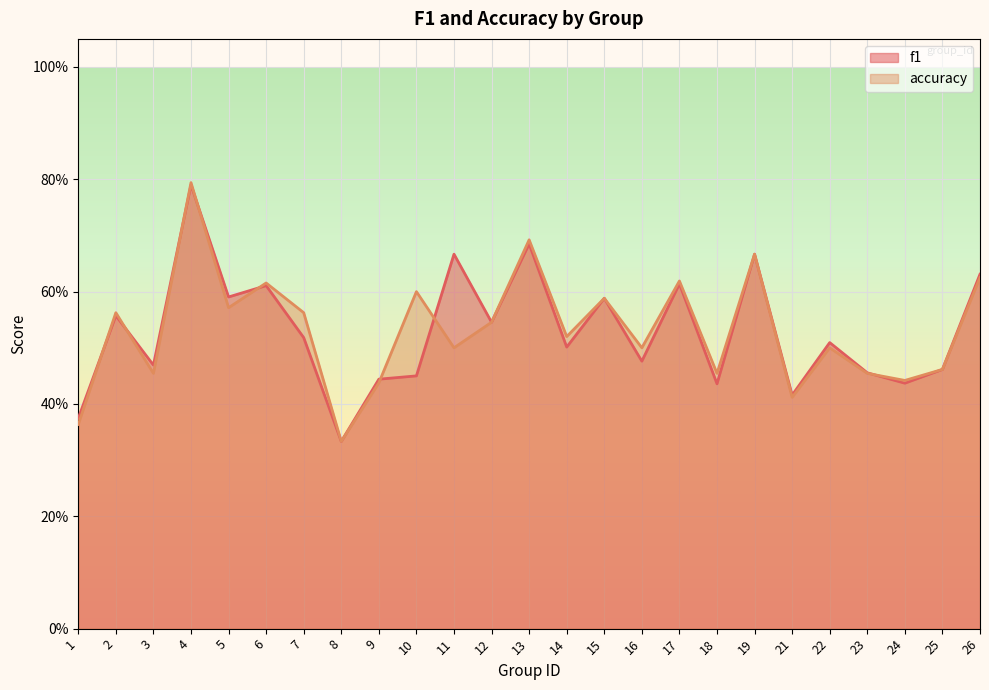

Reading right to left, transcribe all the data shown in this chart.

f1: 0.6	0.5	0.4	0.5	0.5	0.4	0.7	0.4	0.6	0.5	0.6	0.5	0.7	0.5	0.7	0.5	0.4	0.3	0.5	0.6	0.6	0.8	0.5	0.6	0.4
accuracy: 0.6	0.5	0.4	0.5	0.5	0.4	0.7	0.5	0.6	0.5	0.6	0.5	0.7	0.5	0.5	0.6	0.4	0.3	0.6	0.6	0.6	0.8	0.5	0.6	0.4